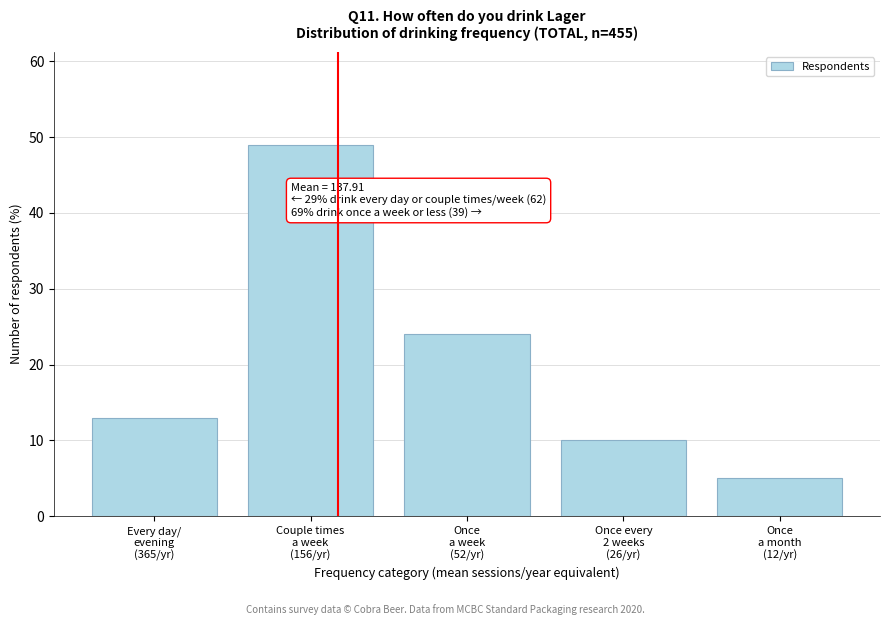

Reading left to right, extract all data points from this chart.

13	49	24	10	5